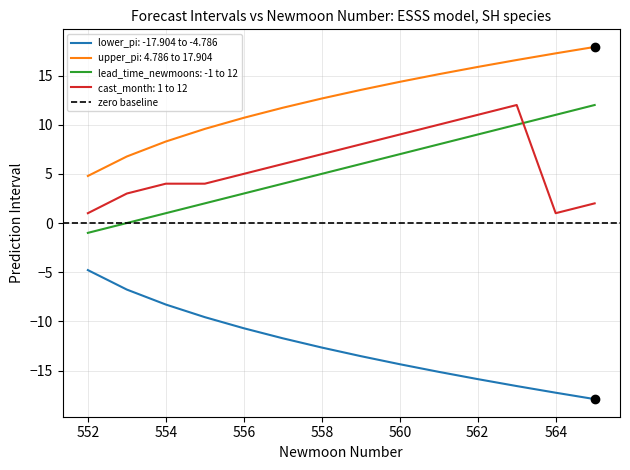

Rank the categories by newmoonnumber value from lowest to highest.

552, 553, 554, 555, 556, 557, 558, 559, 560, 561, 562, 563, 564, 565